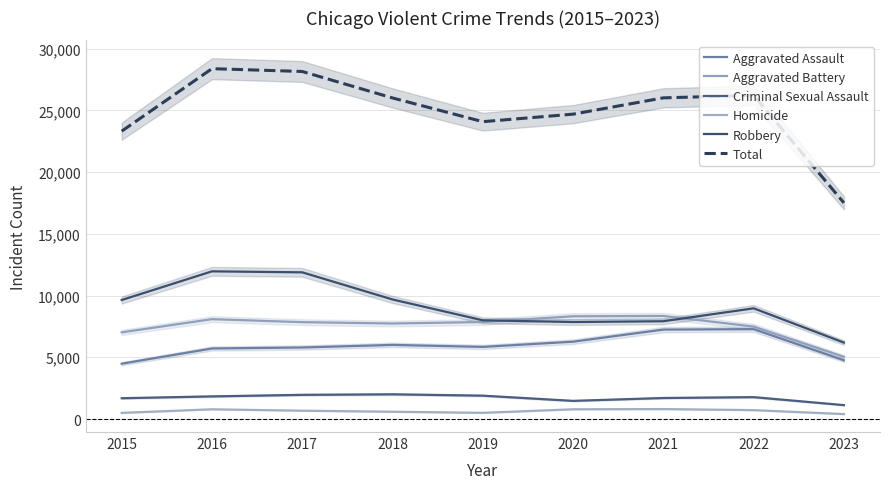

How many lines are shown in the chart?

6